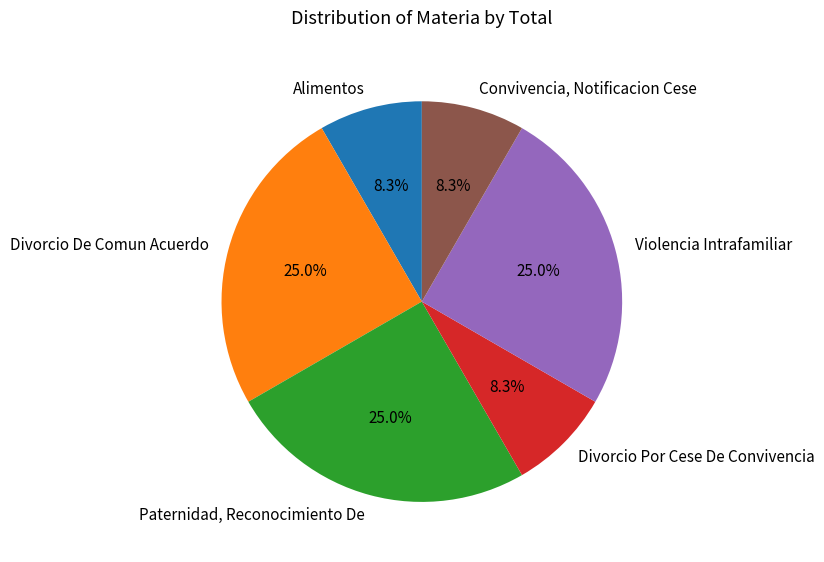

Do Divorcio Por Cese De Convivencia and Divorcio De Comun Acuerdo together represent more than half of the pie?

No